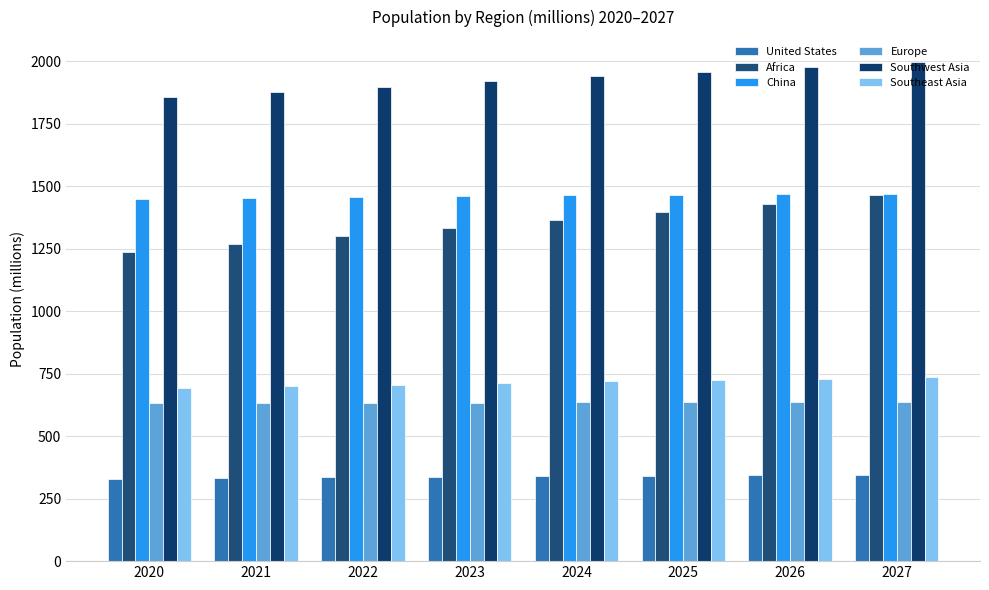

Which series has the largest range (max minus min)?

Africa